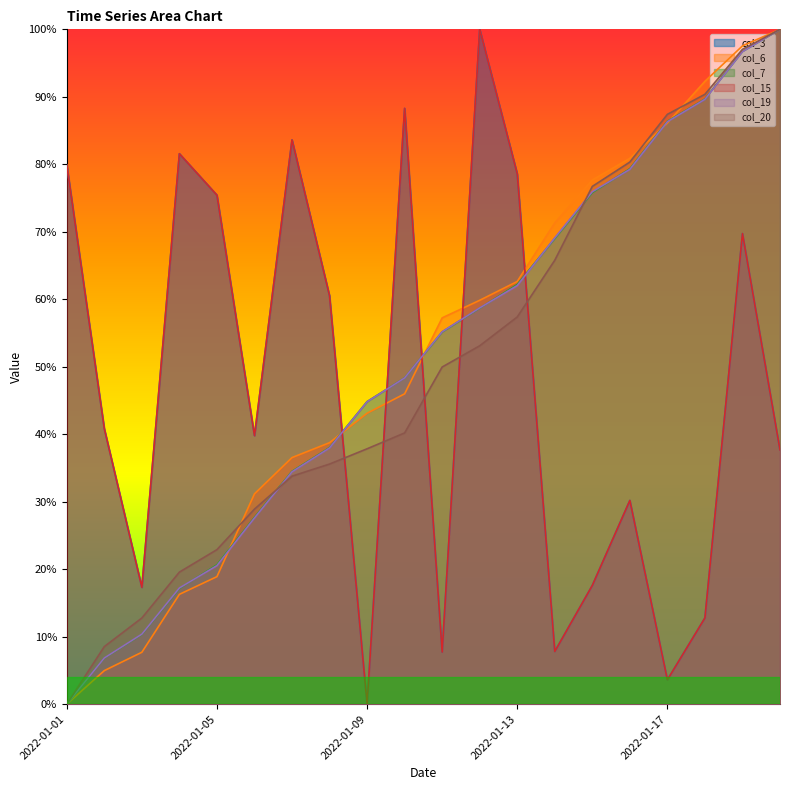

How many times do col_6 and col_19 cross each other?

5